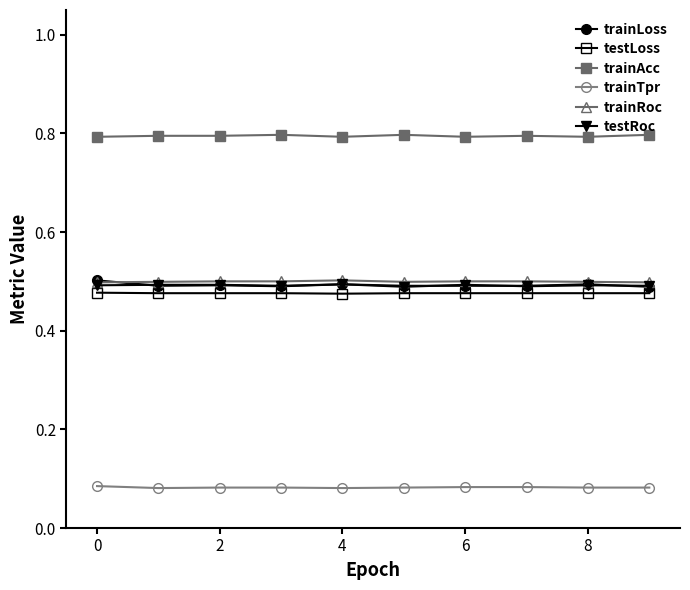

True or false: trainAcc and trainLoss intersect in this chart.

False